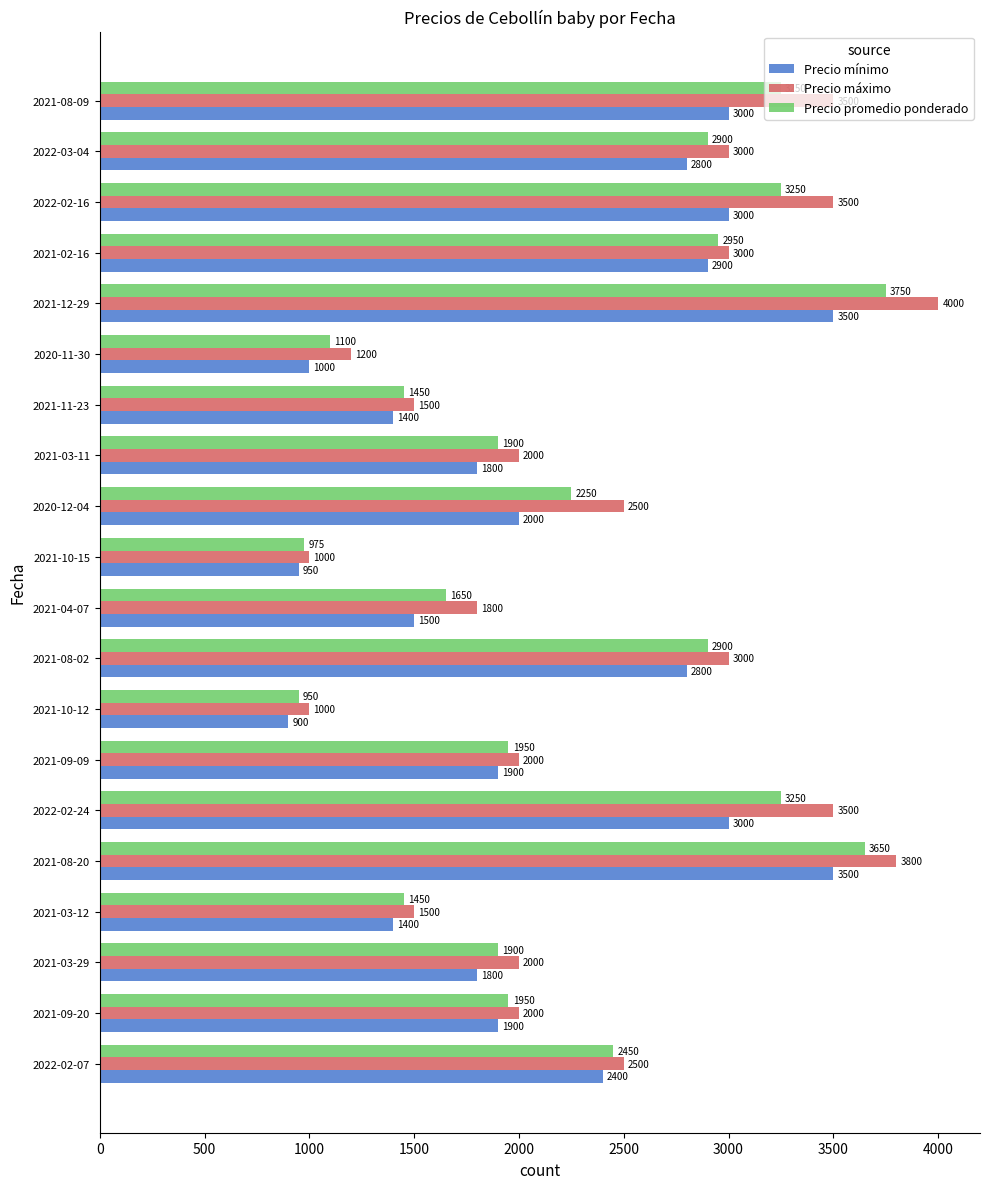

At which category is the sum across all series the highest?

2021-12-29